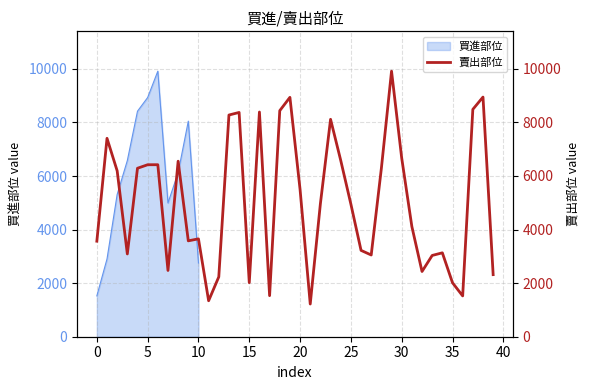

What is the label of the 38th point from the left?

37